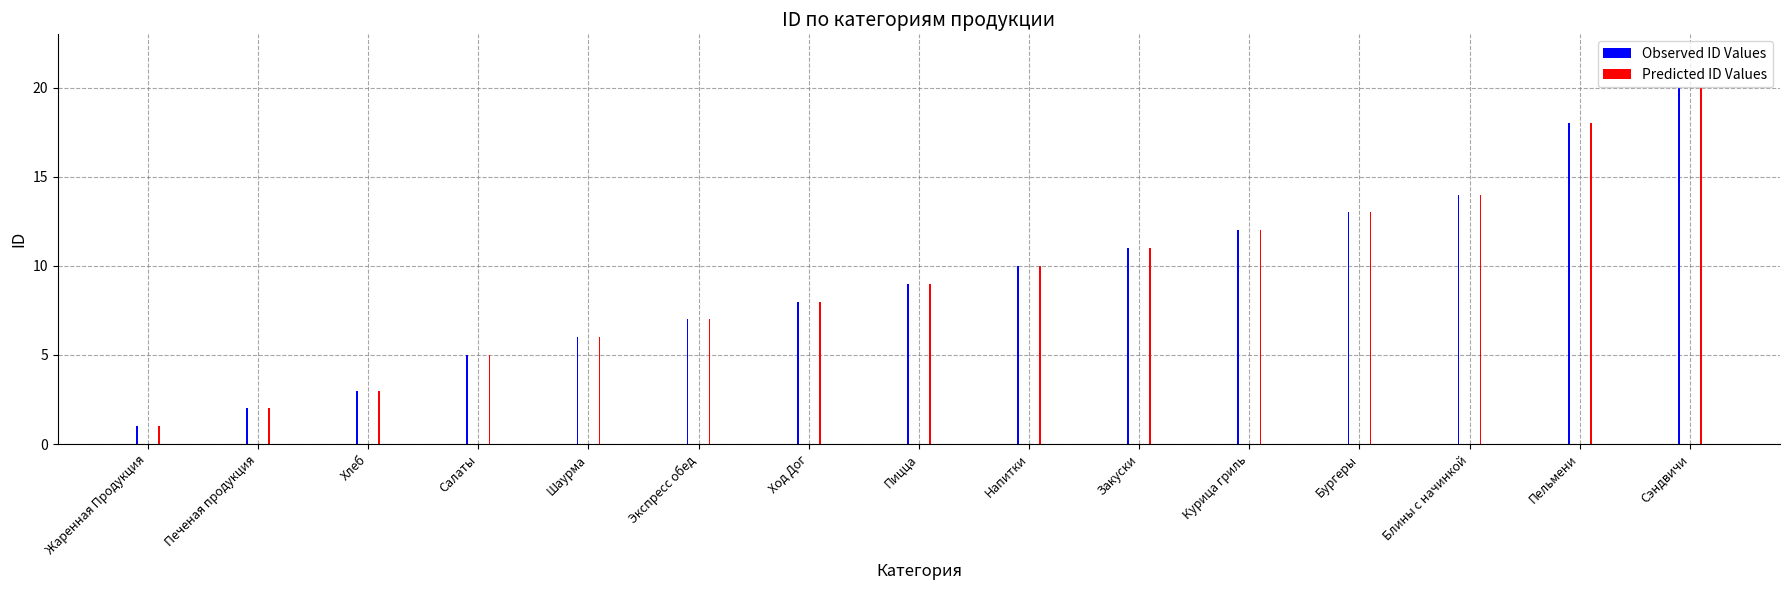

What are all the series names shown in the legend?

Observed ID Values, Predicted ID Values